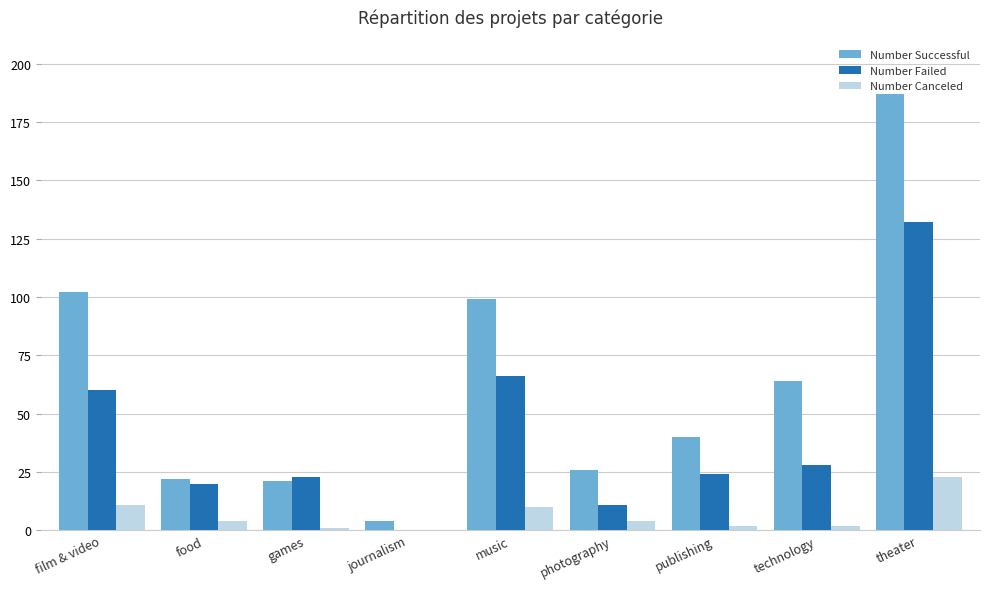

How many groups of bars are there?

9